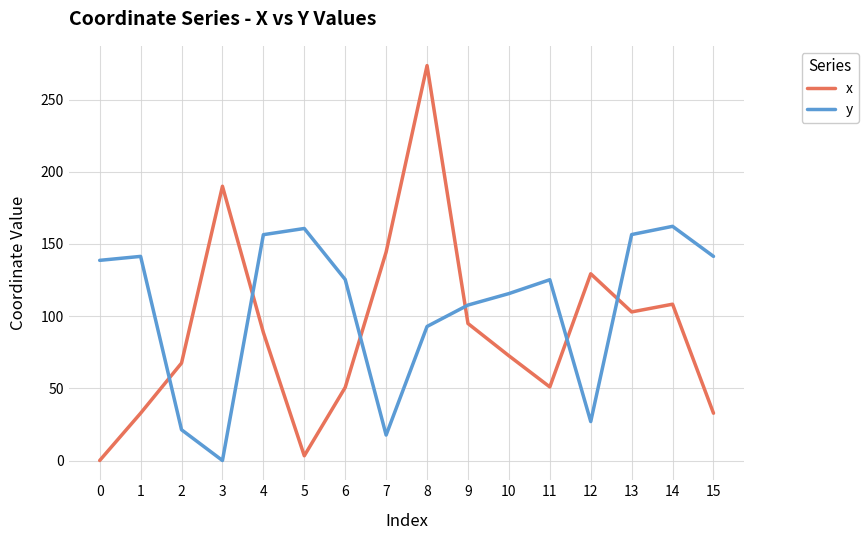

What is the difference between the maximum and minimum values in the y series?

162.2